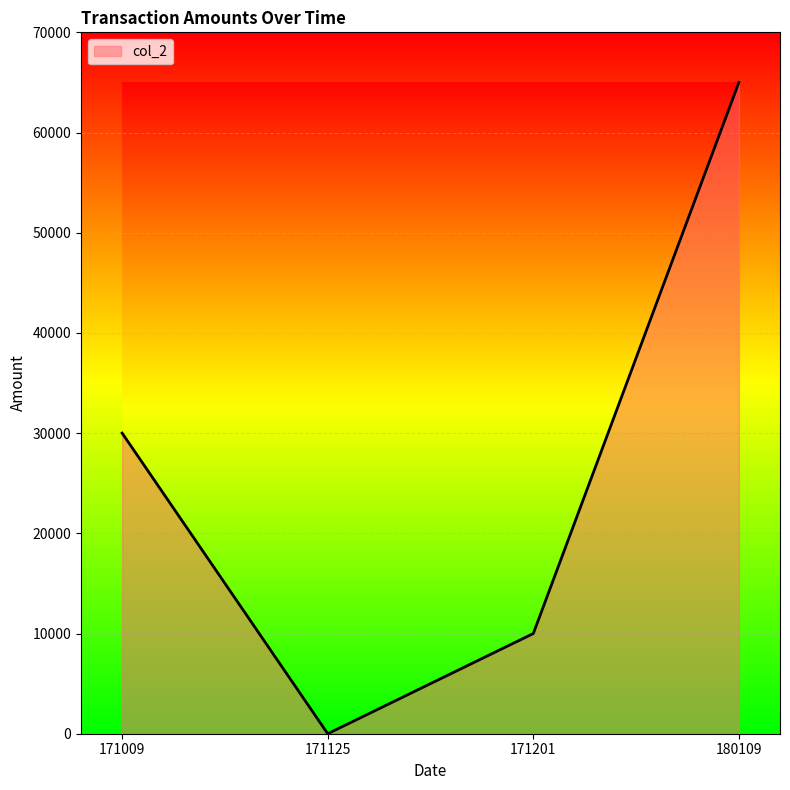

Does the chart display data point markers on the line(s)?

No